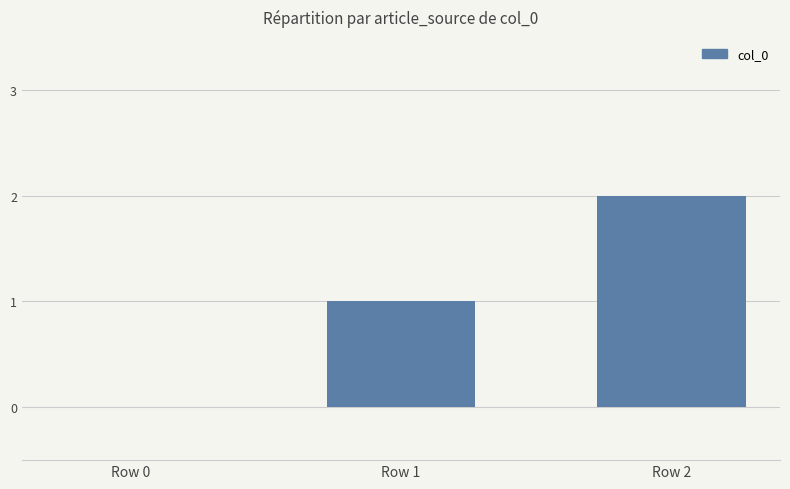

Count the number of data series in this chart.

1